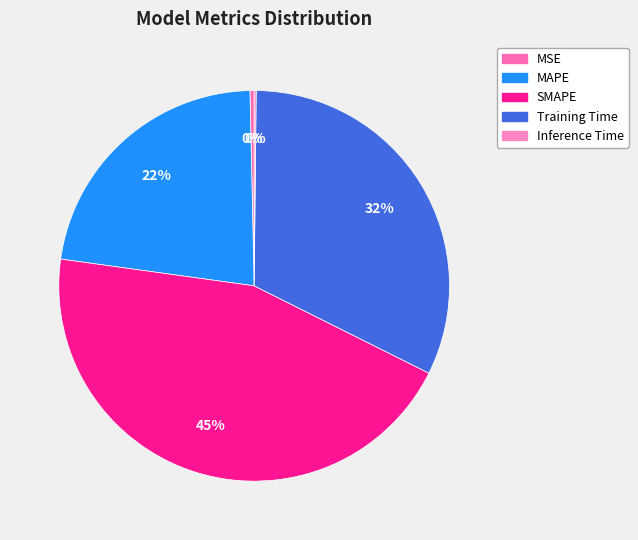

Is it true that MSE is 9% of the pie?

False